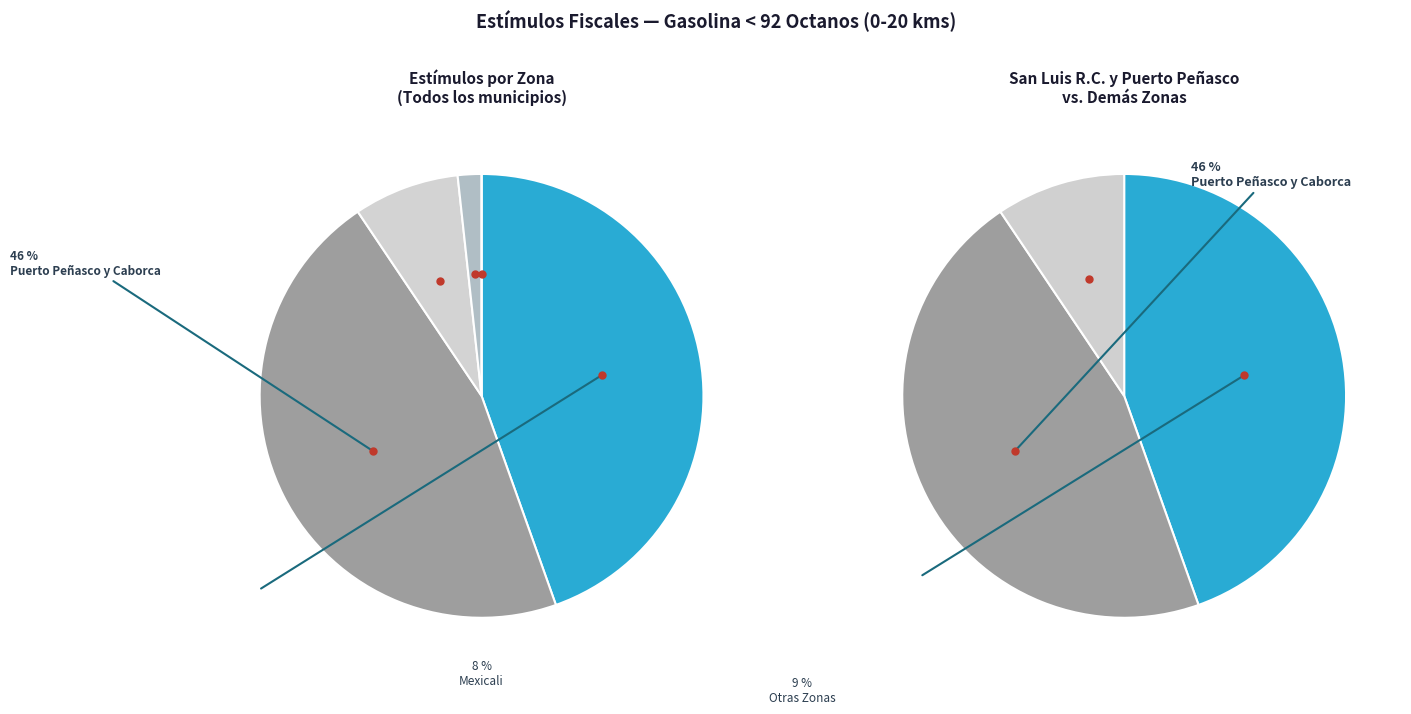

Which category has the smallest portion of the pie?

Tijuana y Playas de Rosarito